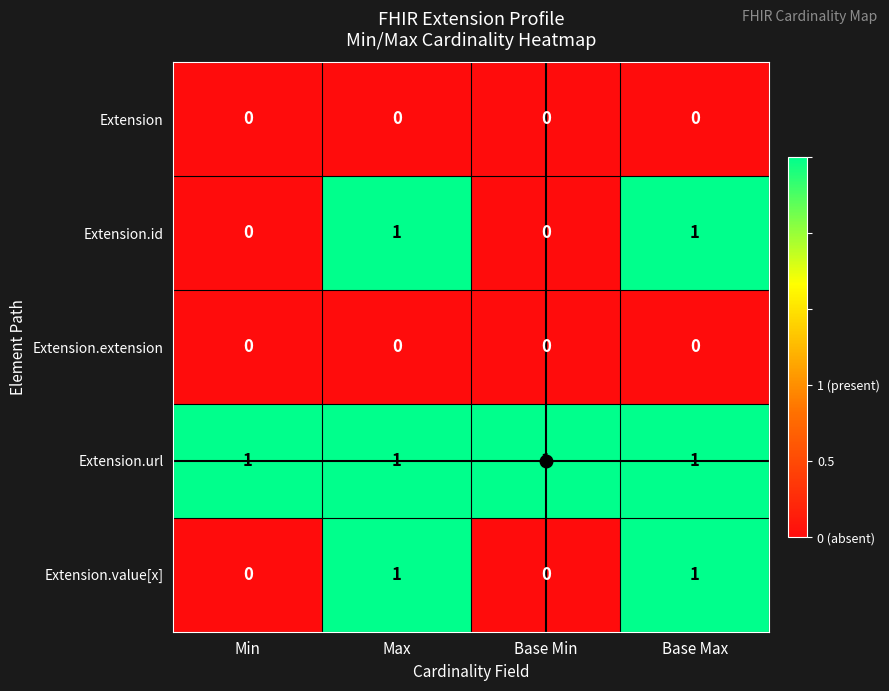

The Extension series shows 0 at Base Min. True or false?

True